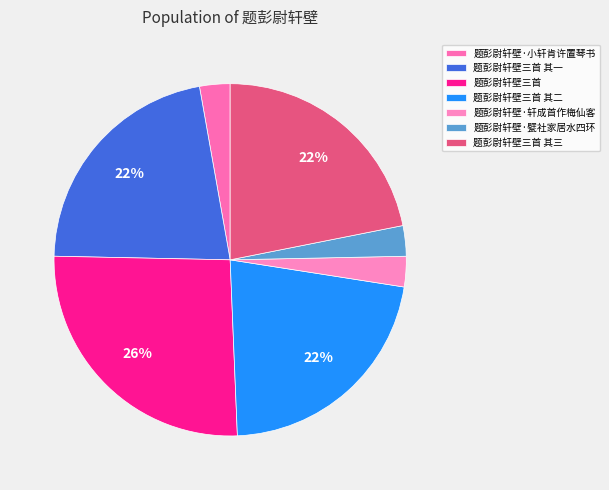

Which slice is the largest?

题彭尉轩壁三首